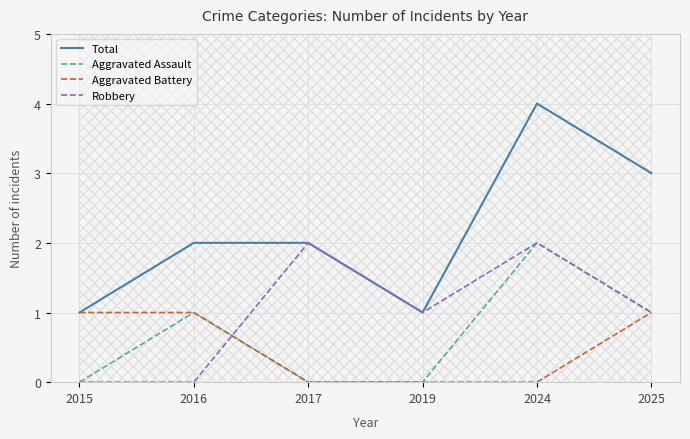

The value of Robbery at 2016 is 0. True or false?

True